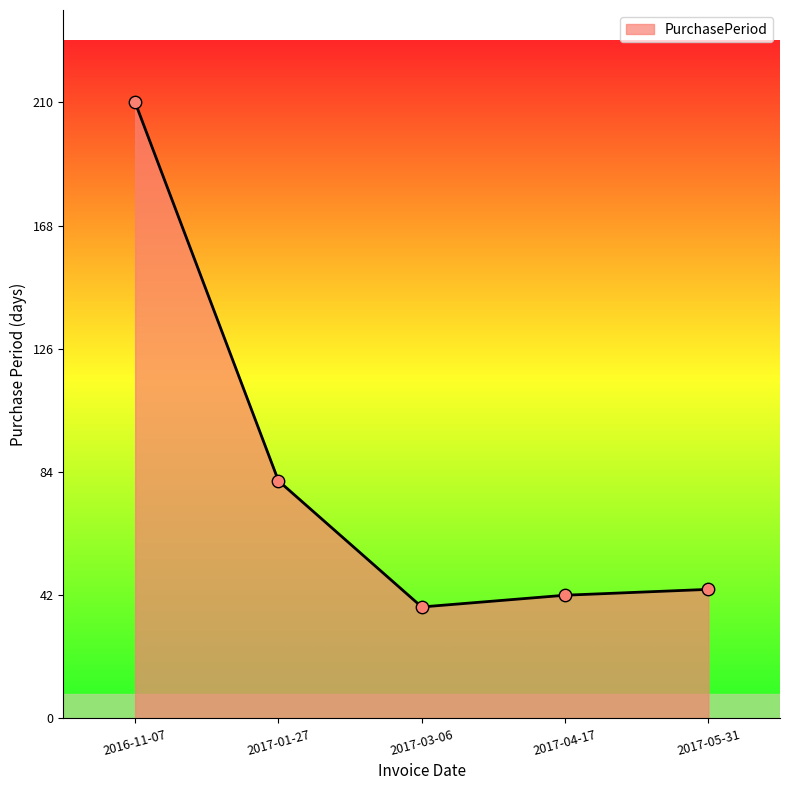

What is the change in value from 2017-03-06 to 2017-04-17?

+4